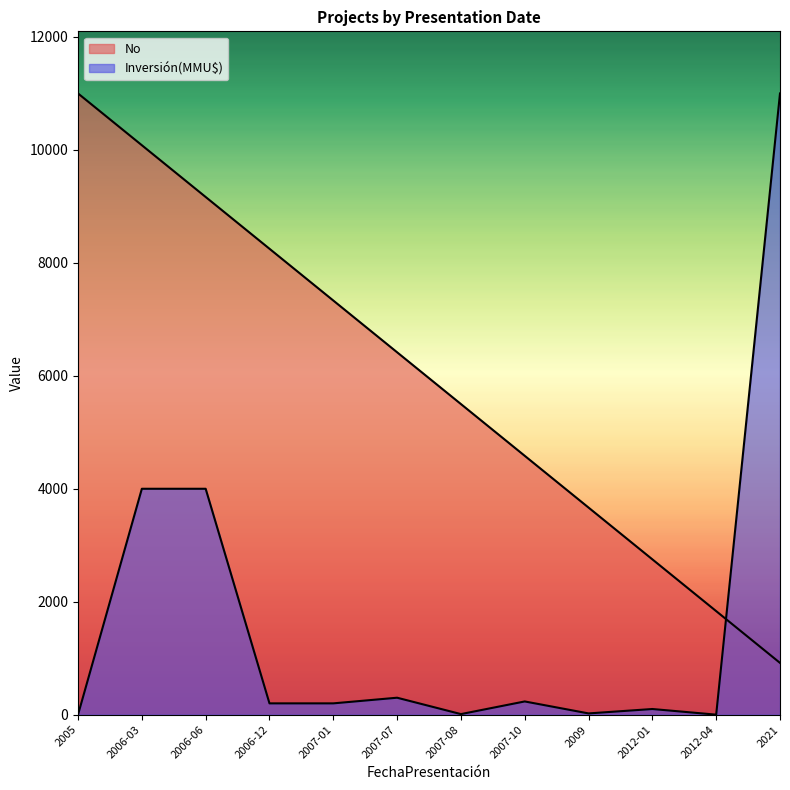

Read the No value at 2006-06.

9166.7